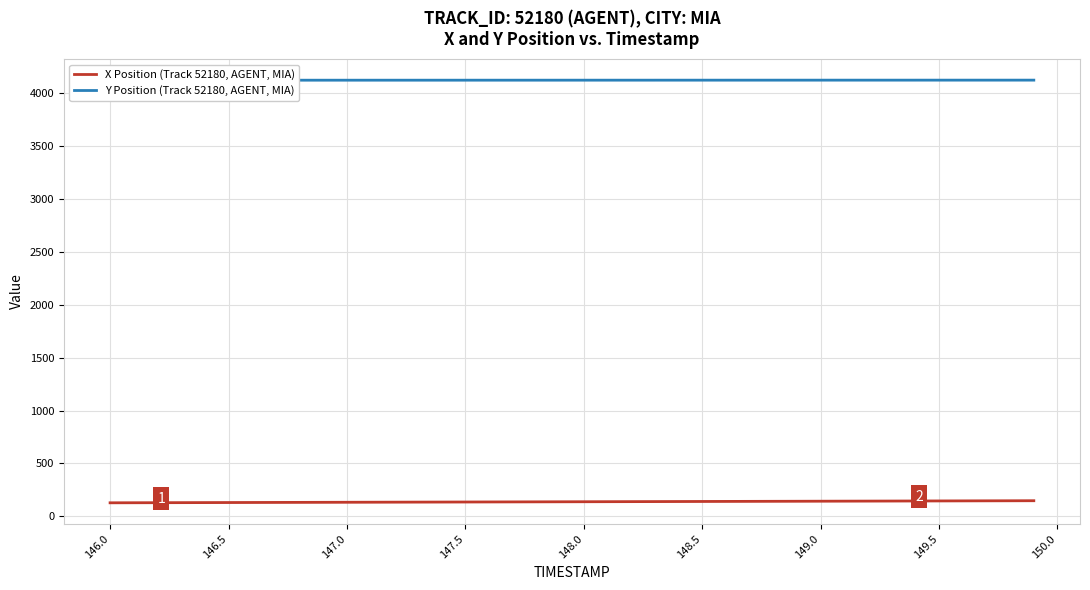

True or false: Y Position (Track 52180, AGENT, MIA) and X Position (Track 52180, AGENT, MIA) intersect in this chart.

False